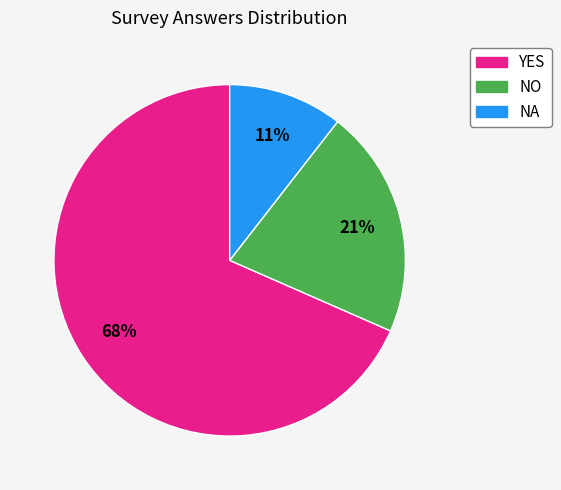

Combined, do NO and YES account for over 50%?

Yes